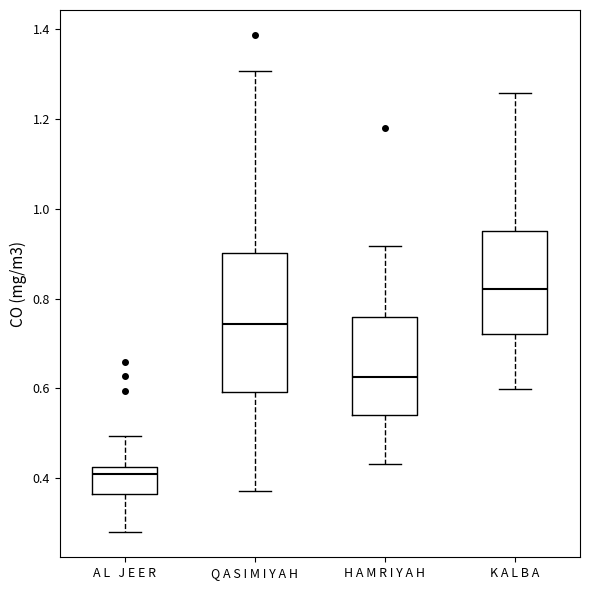

Where is the lower edge of the box for K A L B A on the y-axis? The values are not printed on the chart, so give them approximately, as read against the axis.

0.72